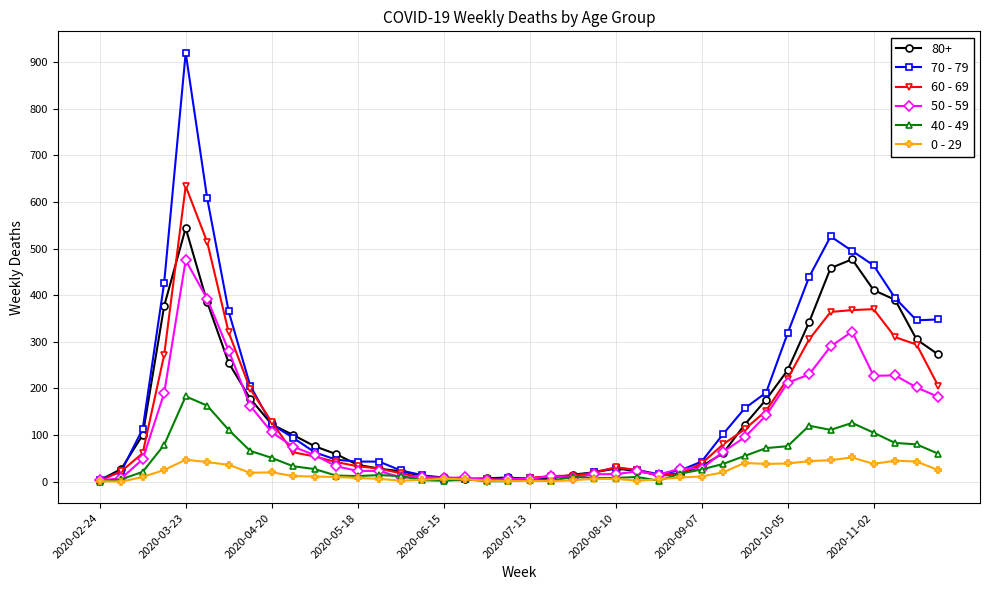

True or false: 0 - 29 has more than 0 interior local peaks.

True